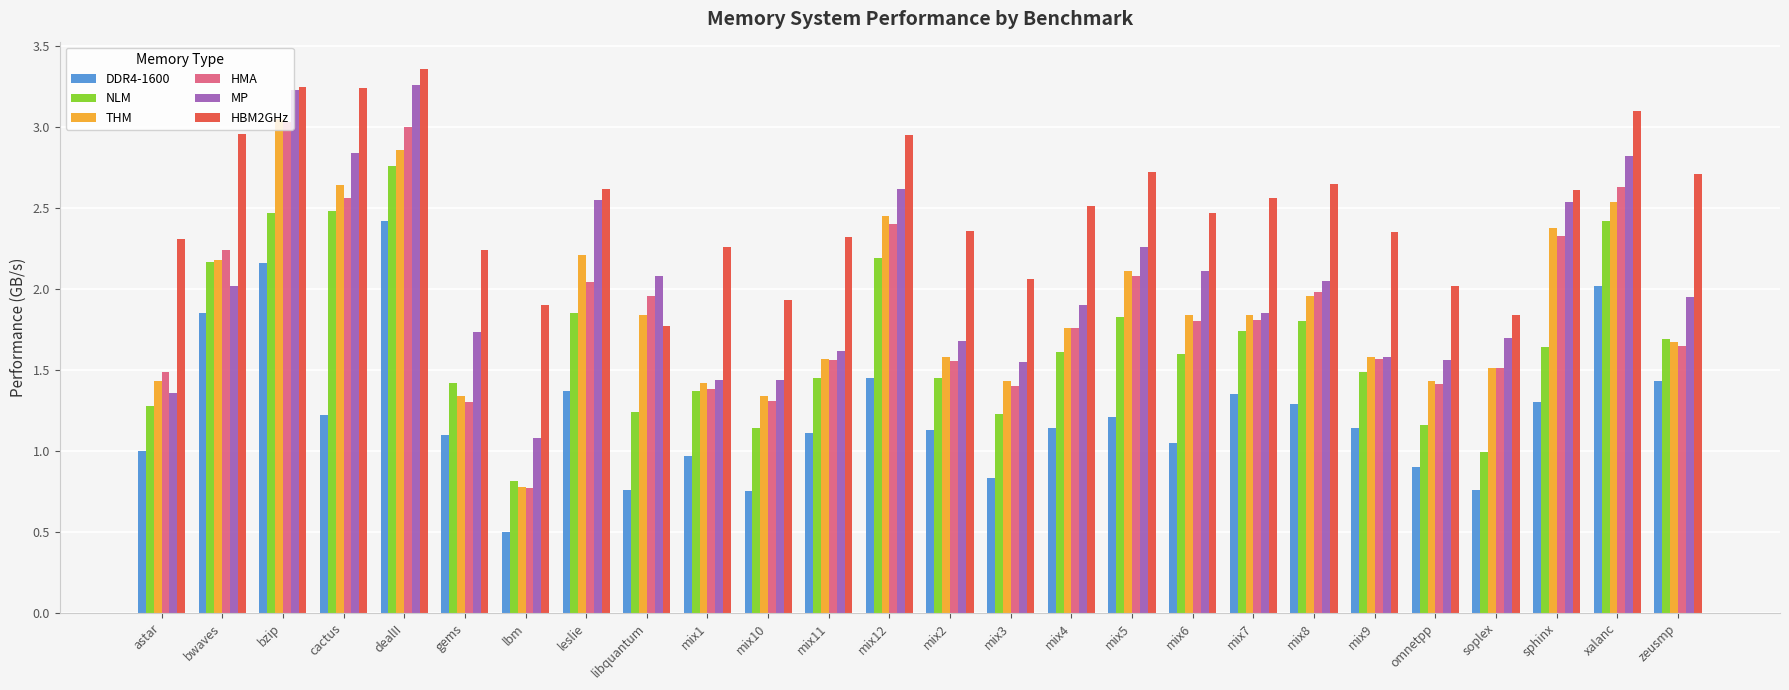

What is the sum of all MP values?

52.8